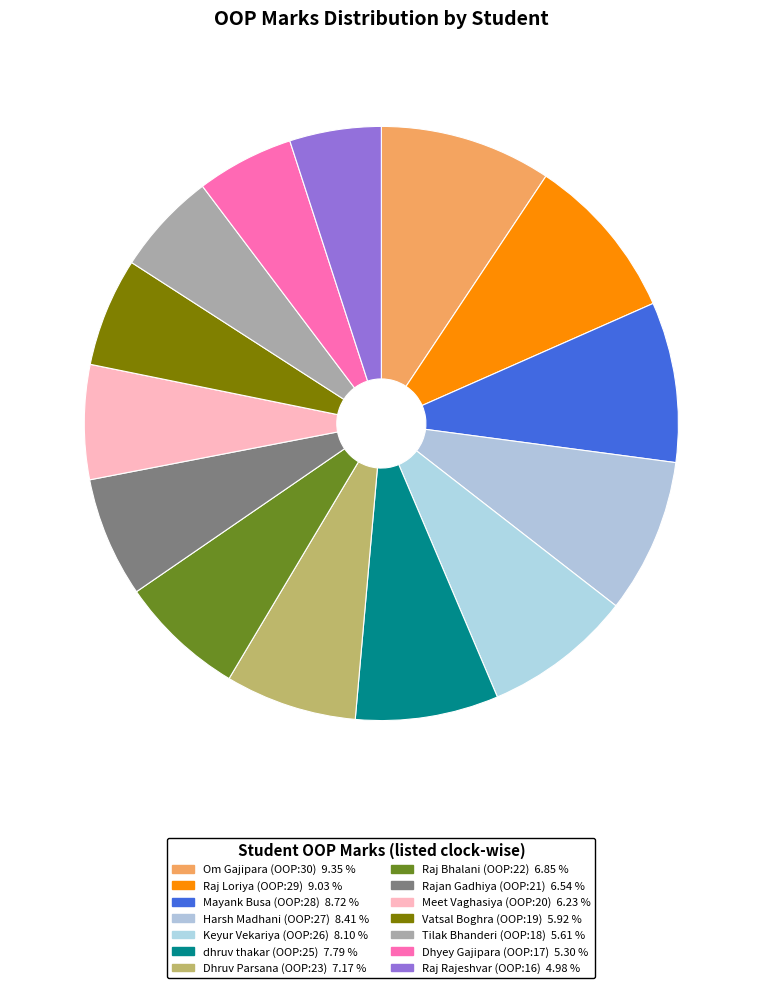

What is the change in value from Mayank Busa (OOP:28) to Raj Rajeshvar (OOP:16)?

-12